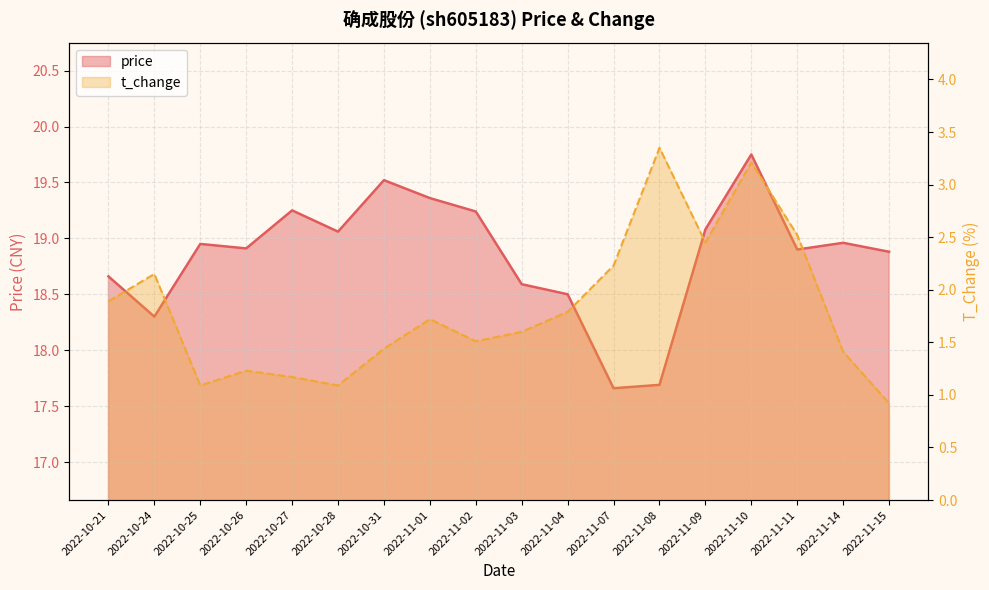

What is the average value of the price series?

18.8